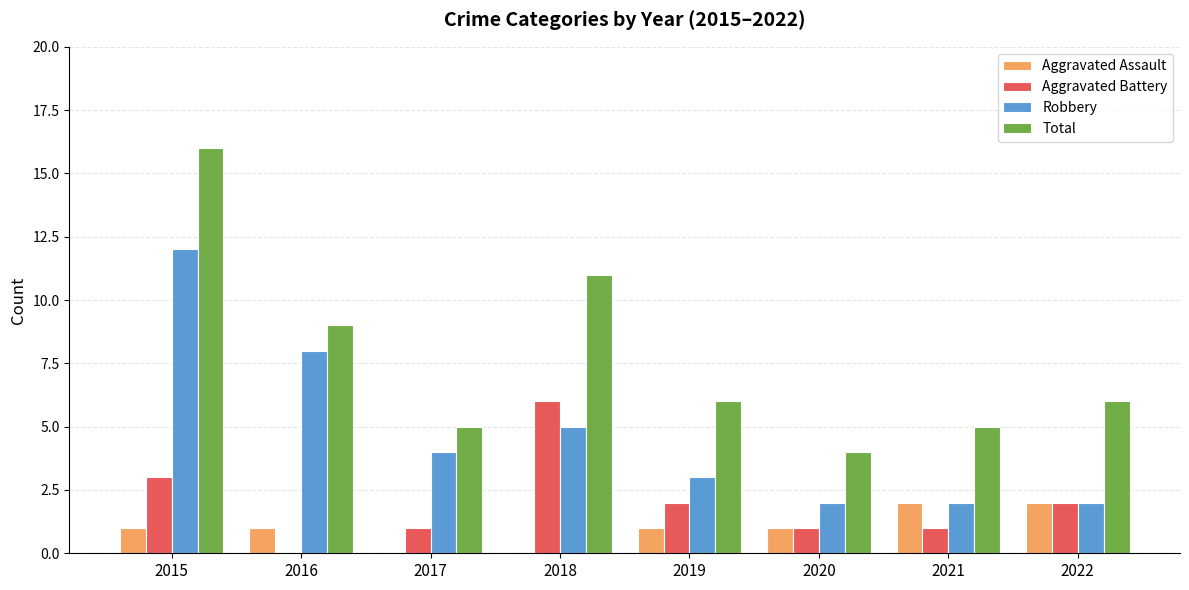

Is it true that Total equals 17 at 2018?

False